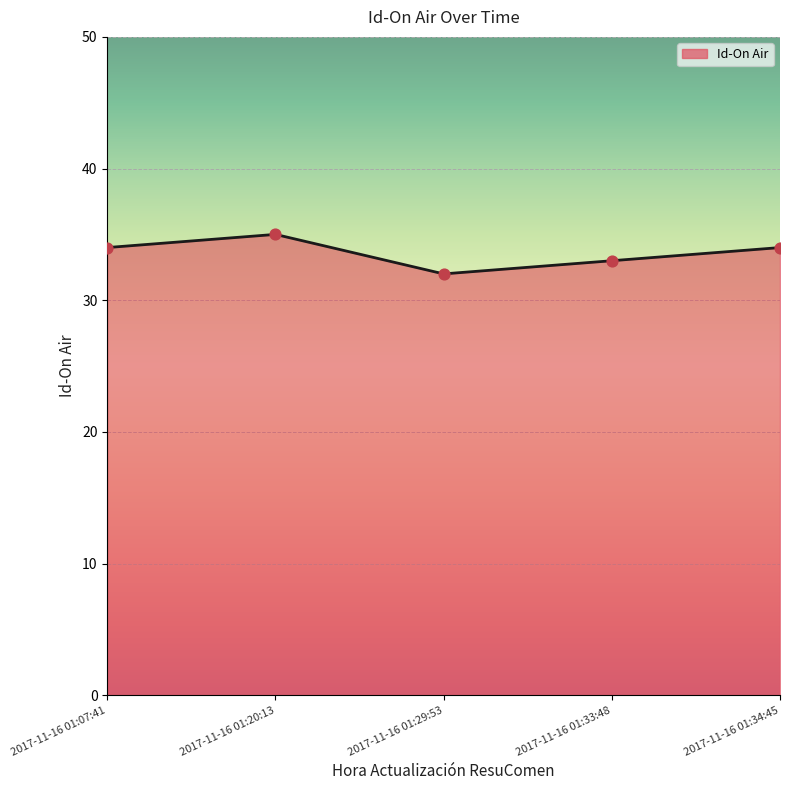

Between 2017-11-16 01:20:13 and 2017-11-16 01:34:45, which is larger?

2017-11-16 01:20:13